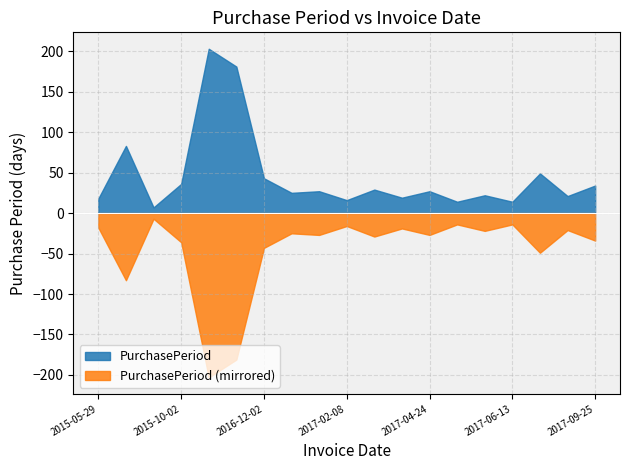

Where is the first local minimum?

2015-08-27